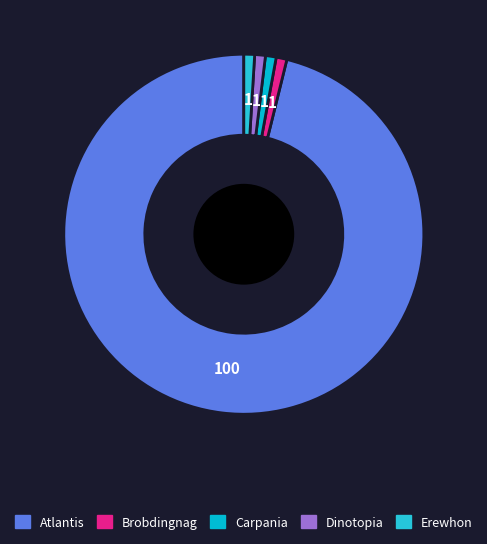

How many slices are in this pie chart?

5